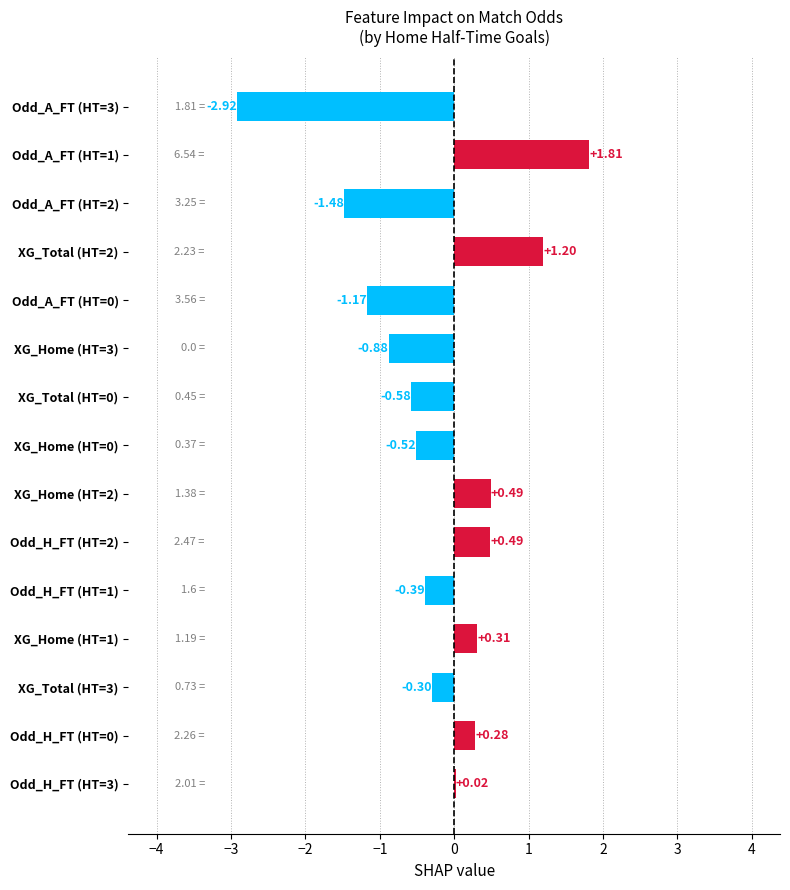

Between Odd_A_FT (HT=0) and XG_Total (HT=3), which is larger?

XG_Total (HT=3)